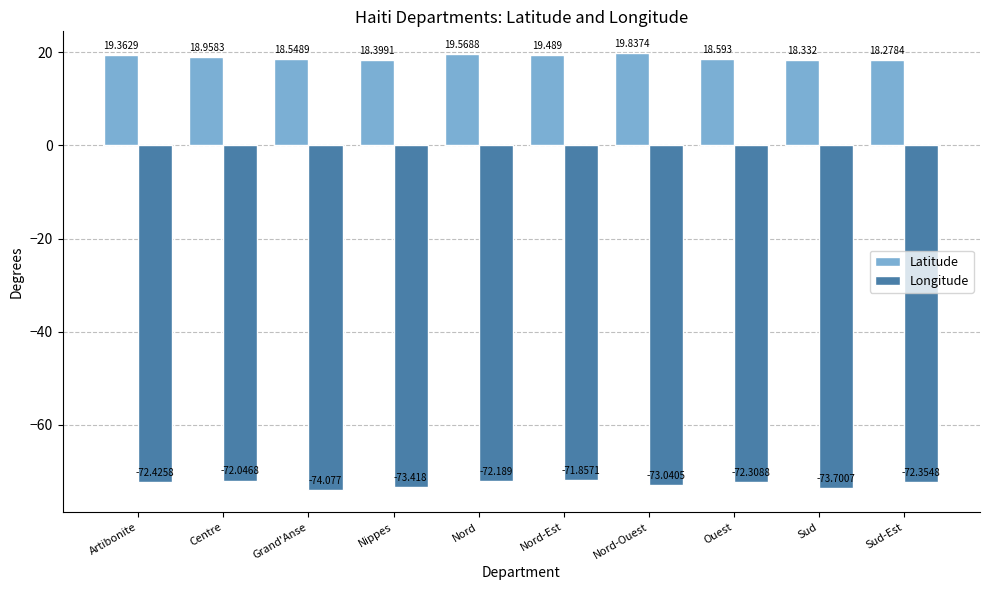

List the labels in order of Longitude value, smallest first.

Grand'Anse, Sud, Nippes, Nord-Ouest, Artibonite, Sud-Est, Ouest, Nord, Centre, Nord-Est